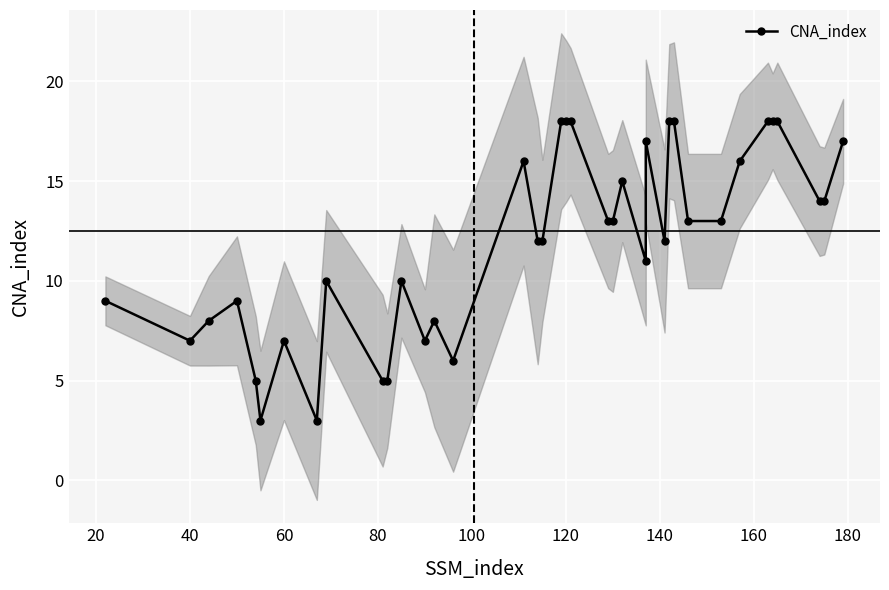

Reading left to right, extract all data points from this chart.

9	7	8	9	5	3	7	3	10	5	5	10	7	8	6	16	12	12	18	18	18	13	13	15	11	17	12	18	18	13	13	16	18	18	18	14	14	17